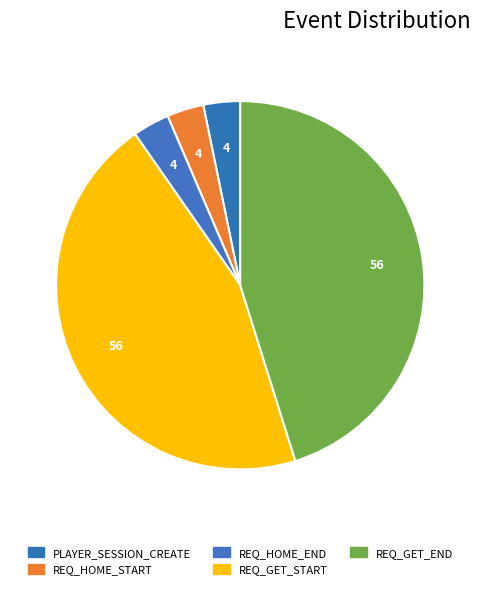

Rank the categories by value from lowest to highest.

PLAYER_SESSION_CREATE, REQ_HOME_START, REQ_HOME_END, REQ_GET_START, REQ_GET_END